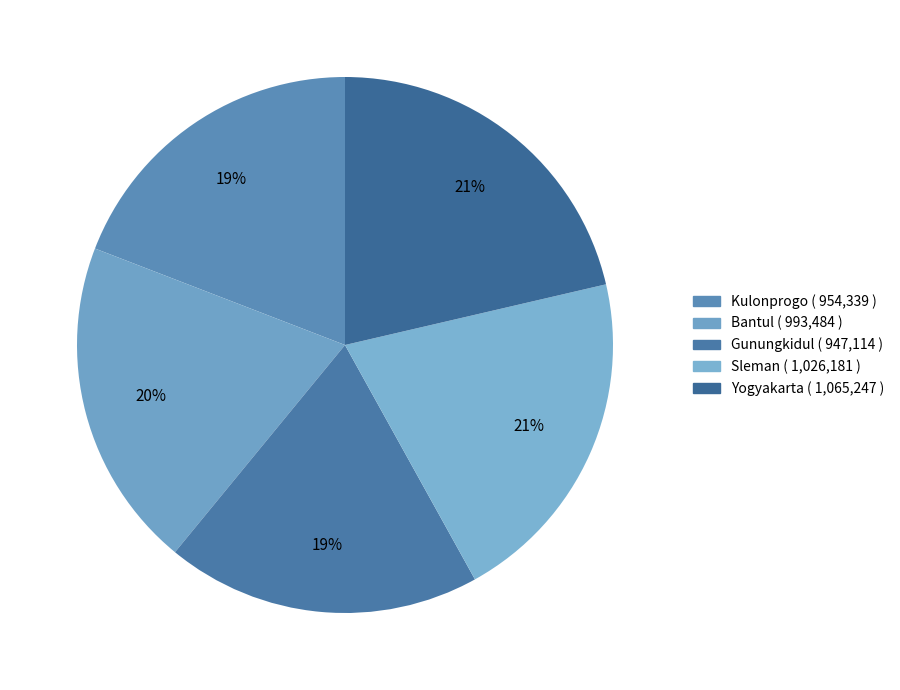

To the nearest percent, what is the difference between the Sleman and Yogyakarta slice percentages?

1%